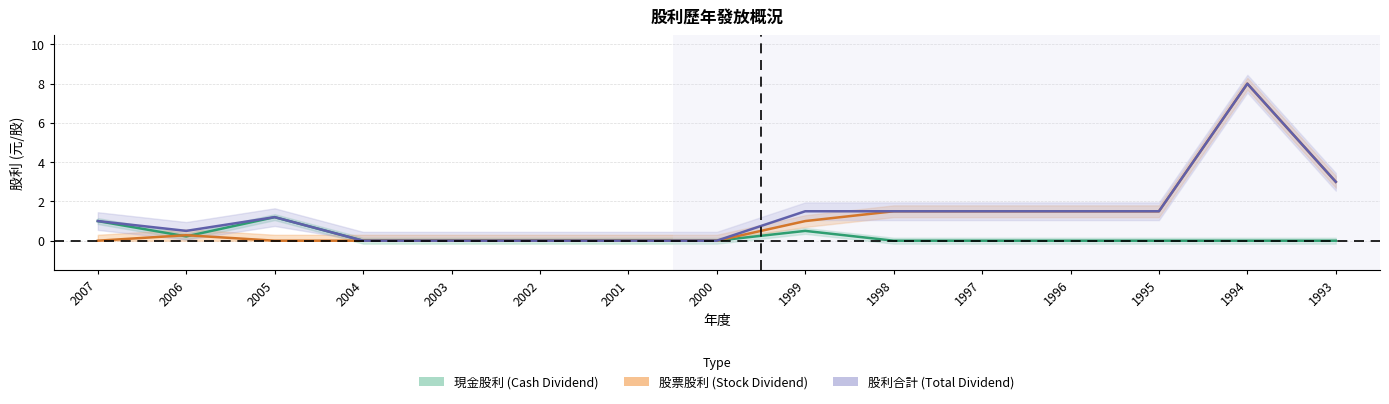

True or false: 股票股利合計 and 股利合計 intersect in this chart.

False